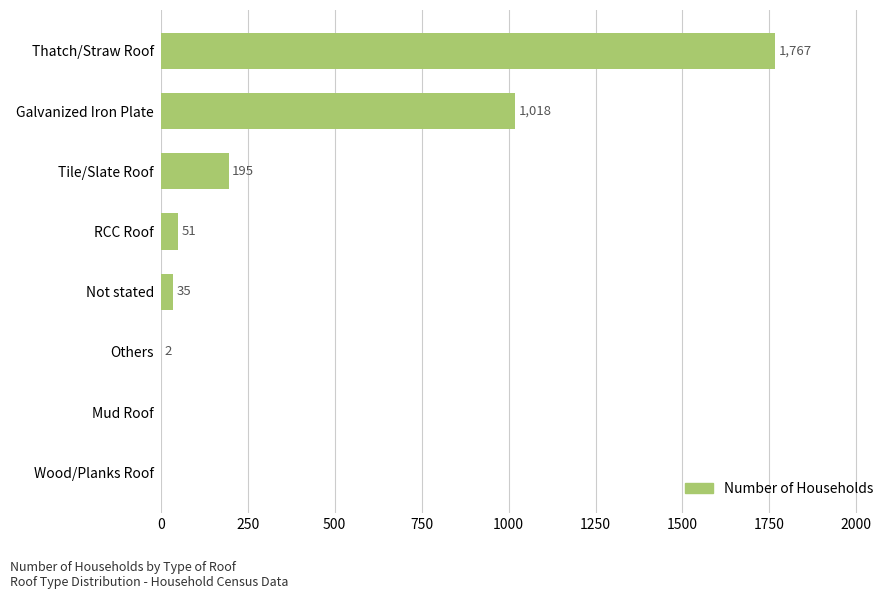

What is the sum of all values?

3068